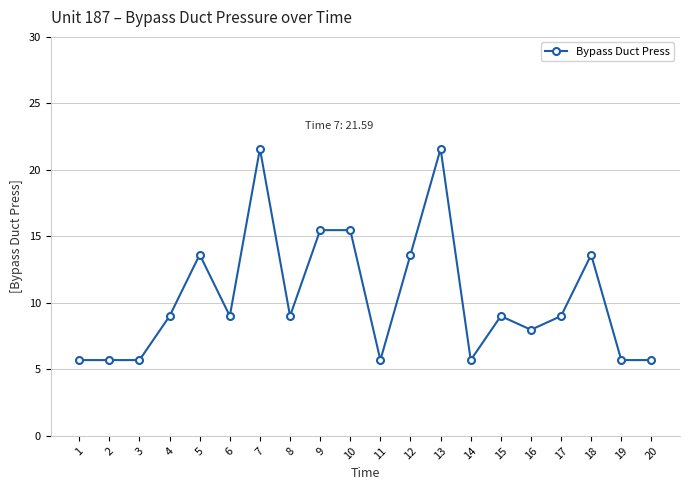

Read the value at 12.

13.6